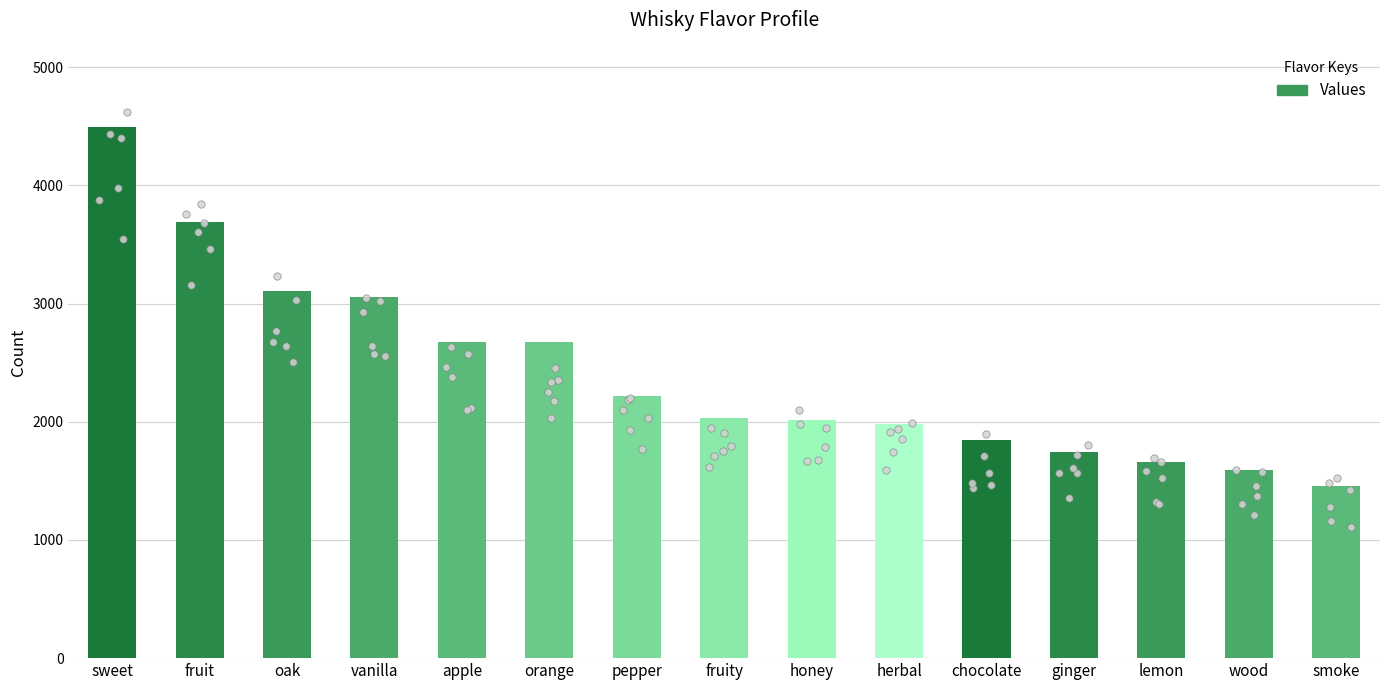

Which has a higher value, vanilla or wood?

vanilla